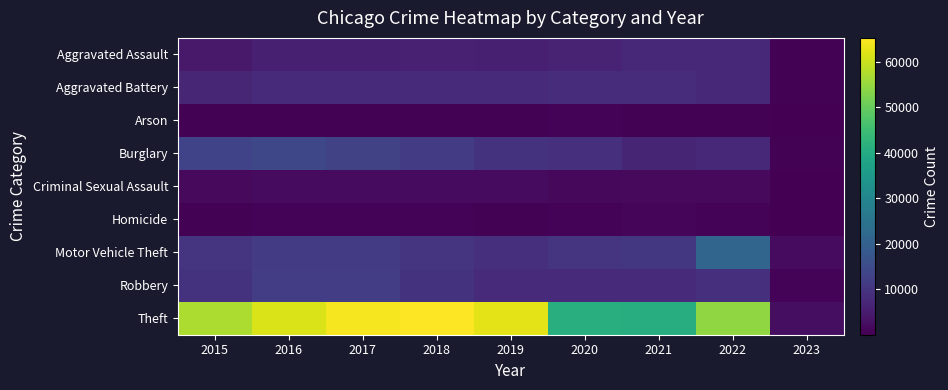

Reading right to left, what are all the values shown in this chart?

Aggravated Assault: 2023=348	2022=7270	2021=7243	2020=6263	2019=5840	2018=6001	2017=5793	2016=5712	2015=4480
Aggravated Battery: 2023=397	2022=7487	2021=8346	2020=8319	2019=7857	2018=7734	2017=7845	2016=8085	2015=7018
Arson: 2023=28	2022=422	2021=527	2020=589	2019=376	2018=373	2017=444	2016=515	2015=448
Burglary: 2023=401	2022=7577	2021=6659	2020=8757	2019=9639	2018=11746	2017=13001	2016=14289	2015=13184
Criminal Sexual Assault: 2023=69	2022=1738	2021=1685	2020=1451	2019=1877	2018=1976	2017=1940	2016=1816	2015=1669
Homicide: 2023=24	2022=710	2021=803	2020=787	2019=498	2018=589	2017=672	2016=786	2015=496
Motor Vehicle Theft: 2023=1816	2022=21385	2021=10596	2020=9953	2019=8977	2018=9983	2017=11380	2016=11286	2015=10068
Robbery: 2023=563	2022=8965	2021=7919	2020=7855	2019=7994	2018=9679	2017=11880	2016=11960	2015=9638
Theft: 2023=2464	2022=54523	2021=40773	2020=41310	2019=62485	2018=65285	2017=64381	2016=61618	2015=57350